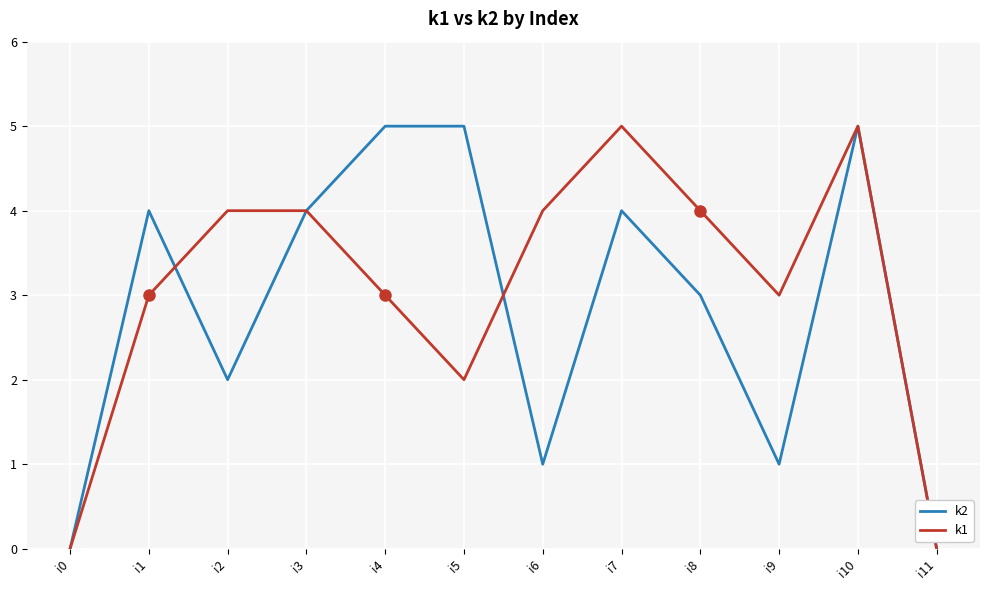

True or false: k2 and k1 cross at least once.

True